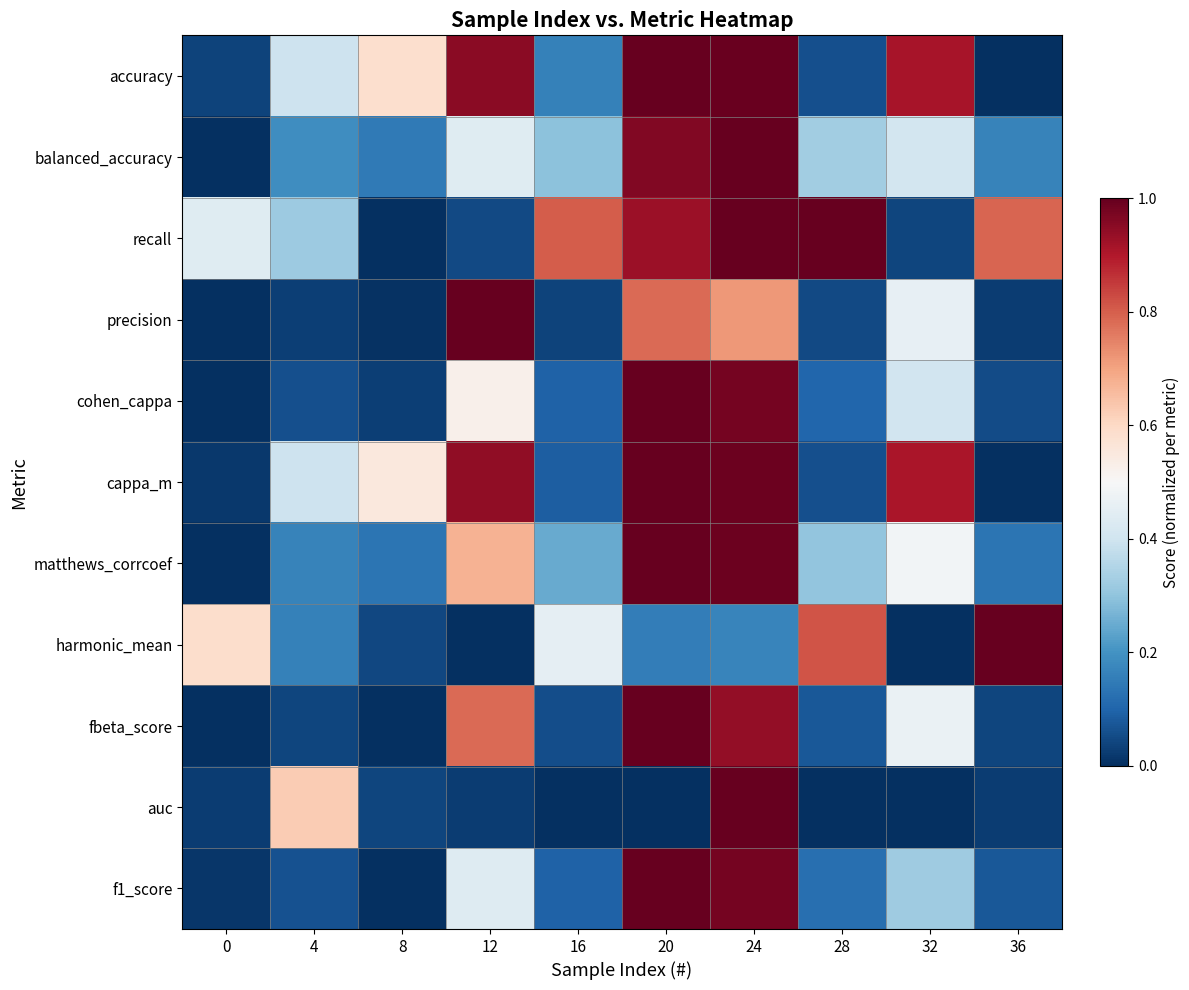

What is the spread (max minus min) of values at 20?

1.0